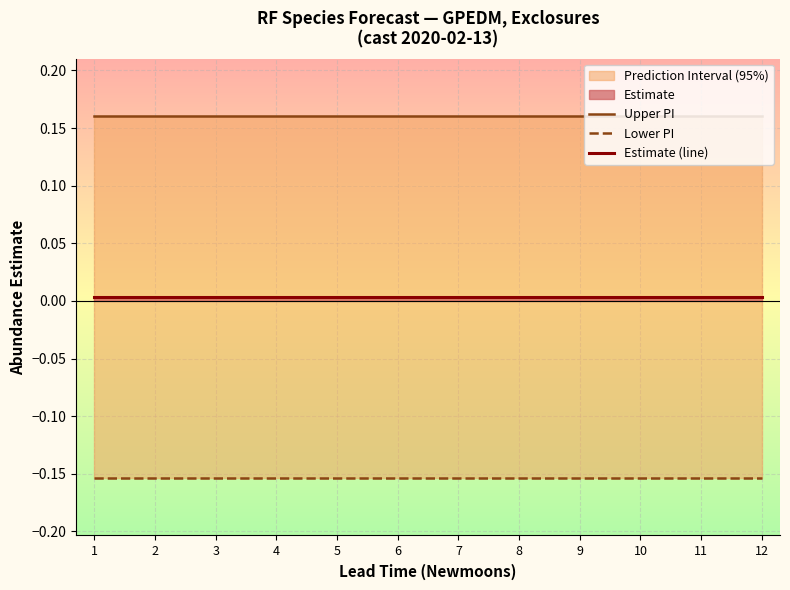

True or false: Estimate (line) and Lower PI intersect in this chart.

False